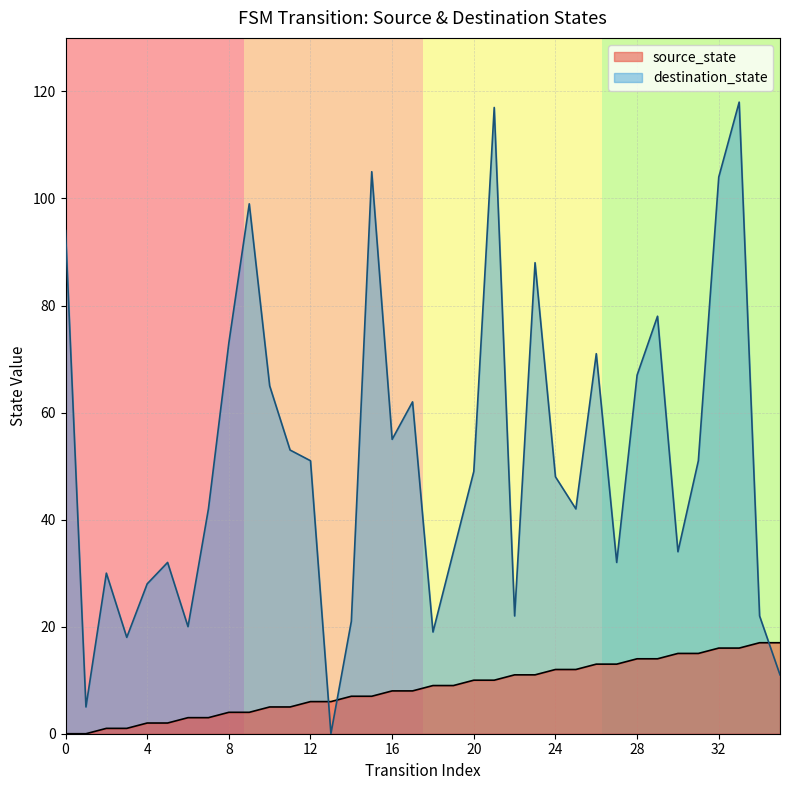

After their last crossing, which series has the higher values: source_state or destination_state?

source_state